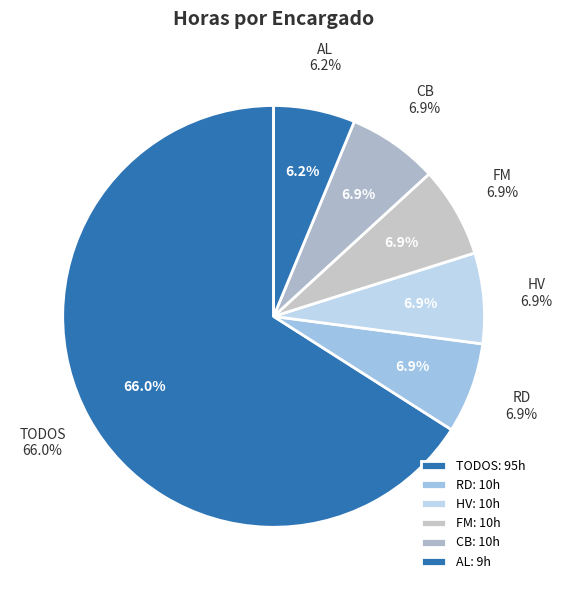

Is there any slice that represents more than half of the pie?

No